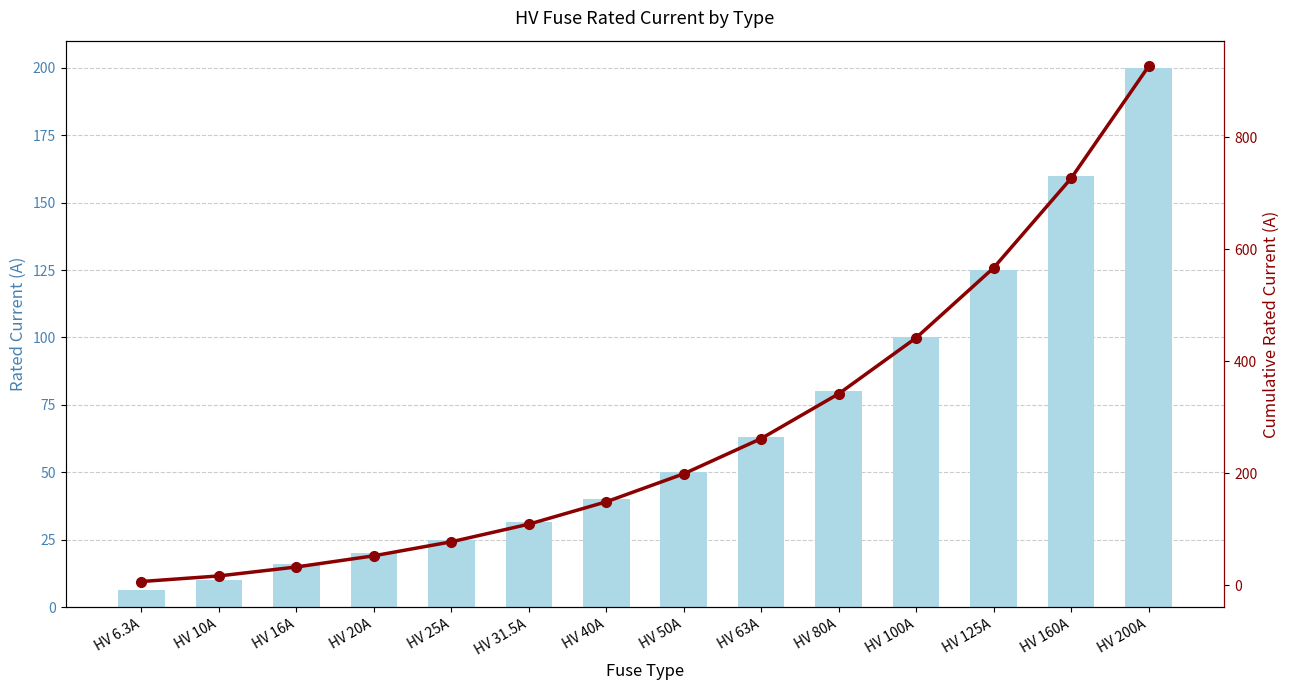

How many groups of bars are there?

14